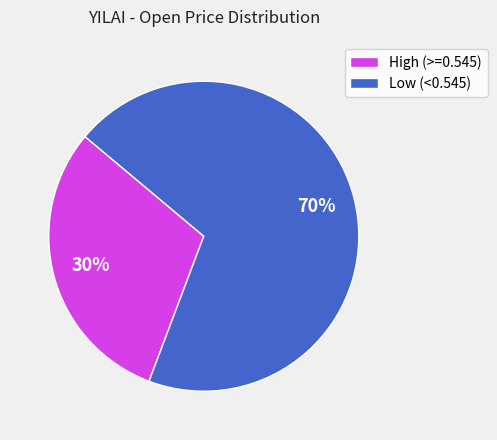

Is there a majority slice in this chart?

Yes